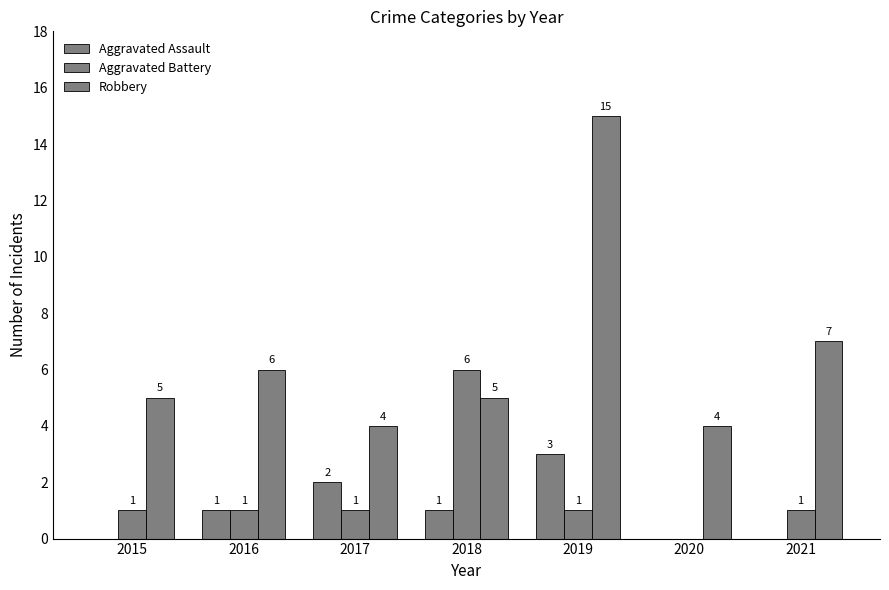

Reading left to right, list all the values displayed in this chart.

Aggravated Assault: 2015=0	2016=1	2017=2	2018=1	2019=3	2020=0	2021=0
Aggravated Battery: 2015=1	2016=1	2017=1	2018=6	2019=1	2020=0	2021=1
Robbery: 2015=5	2016=6	2017=4	2018=5	2019=15	2020=4	2021=7